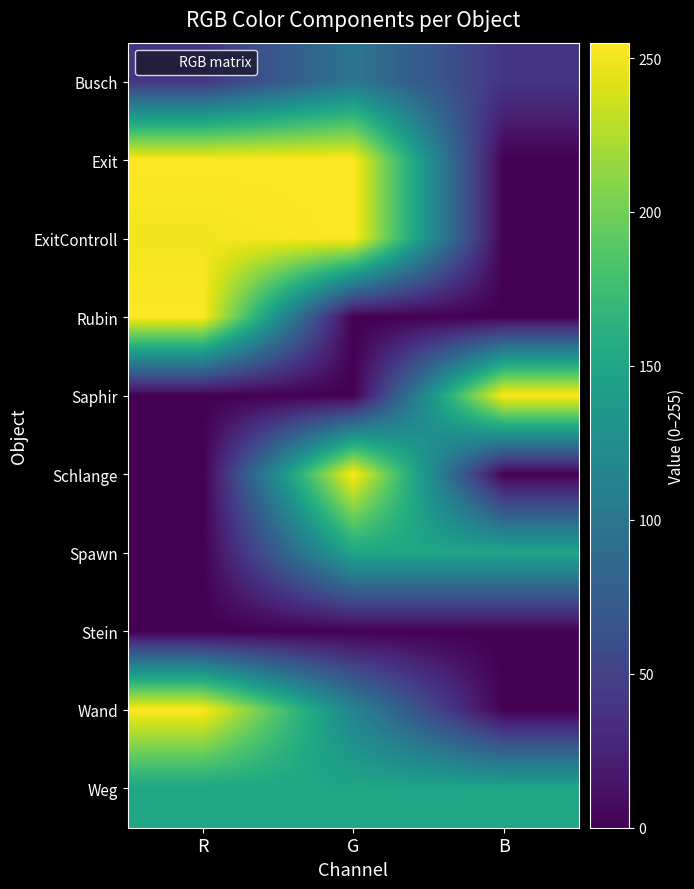

Which category has the lowest value across all series?

B